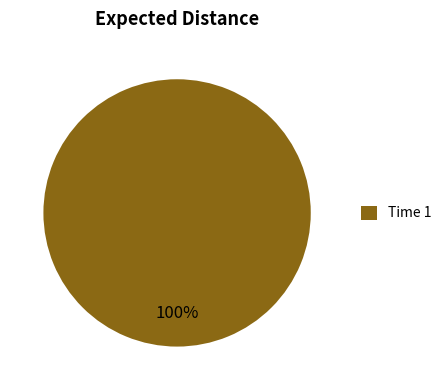

To the nearest percent, what portion does Time 1 represent?

100%